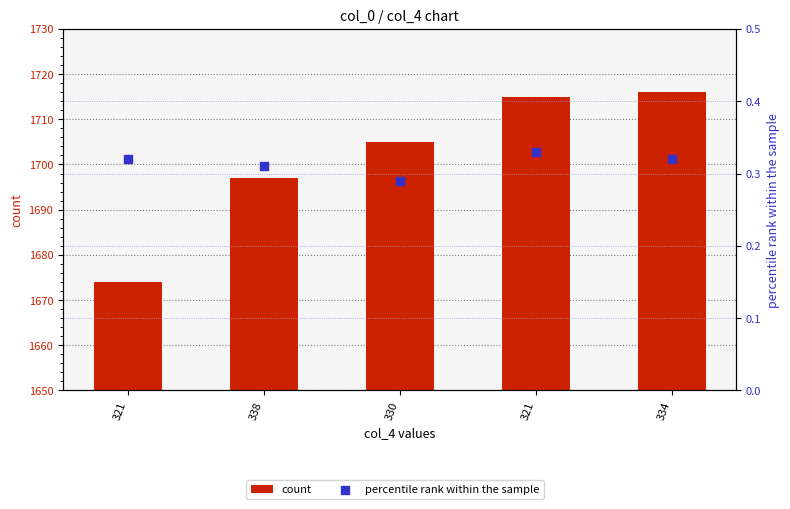

At which category is the sum across all series the highest?

334